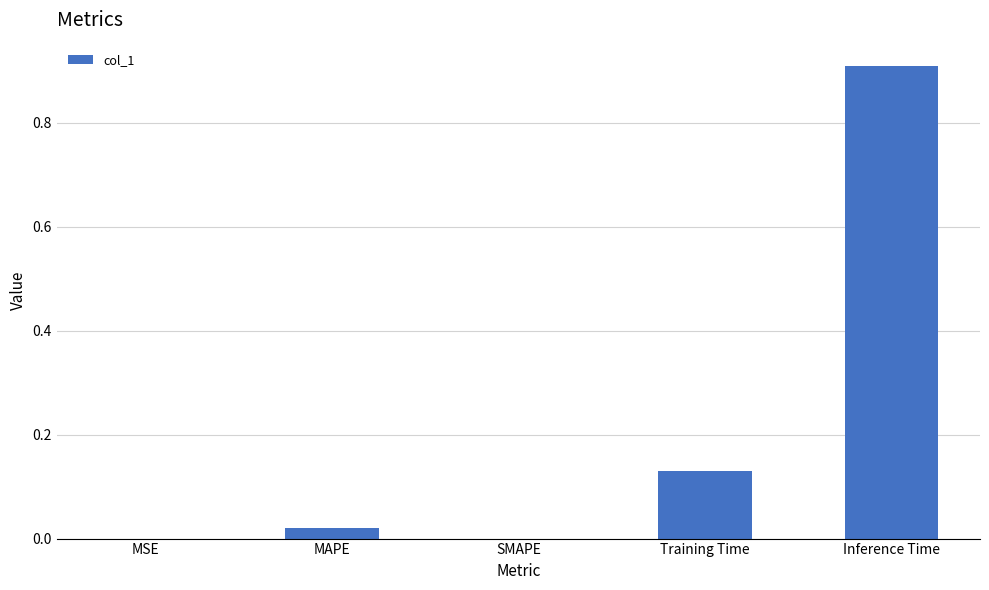

What is the greatest value displayed?

0.9